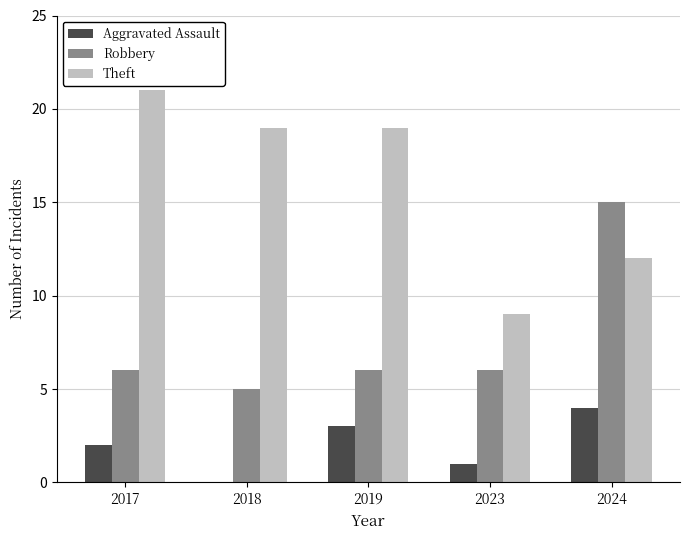

Reading left to right, transcribe all the data shown in this chart.

Aggravated Assault: 2	0	3	1	4
Robbery: 6	5	6	6	15
Theft: 21	19	19	9	12